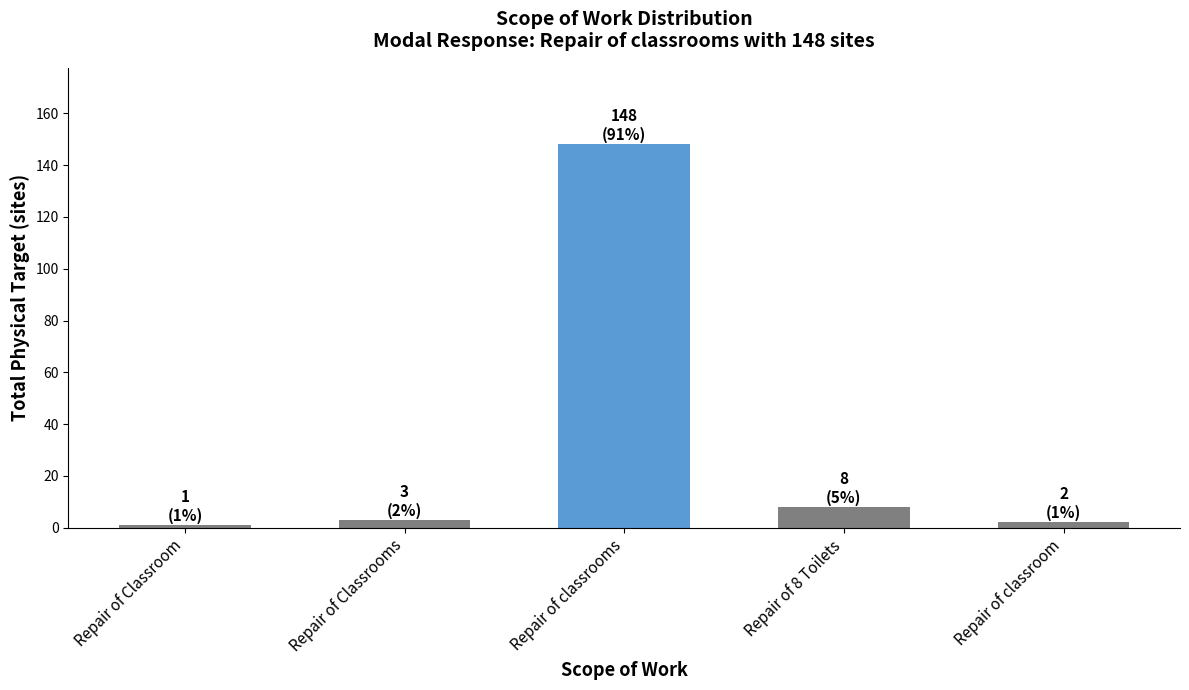

What is the value of the 5th bar from the left?

2